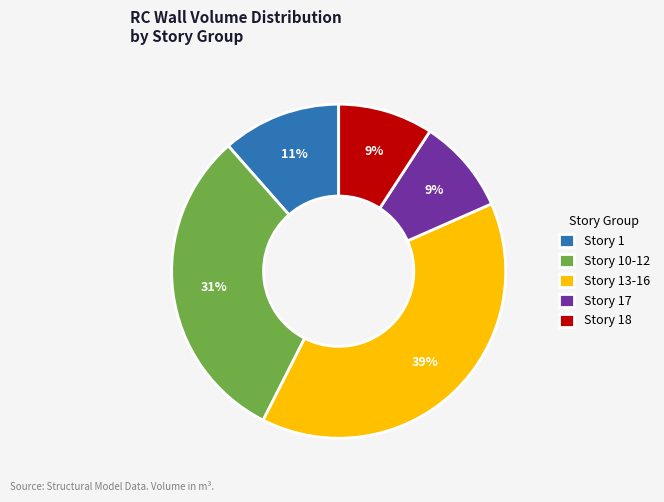

Which slice is the largest?

Story 13-16